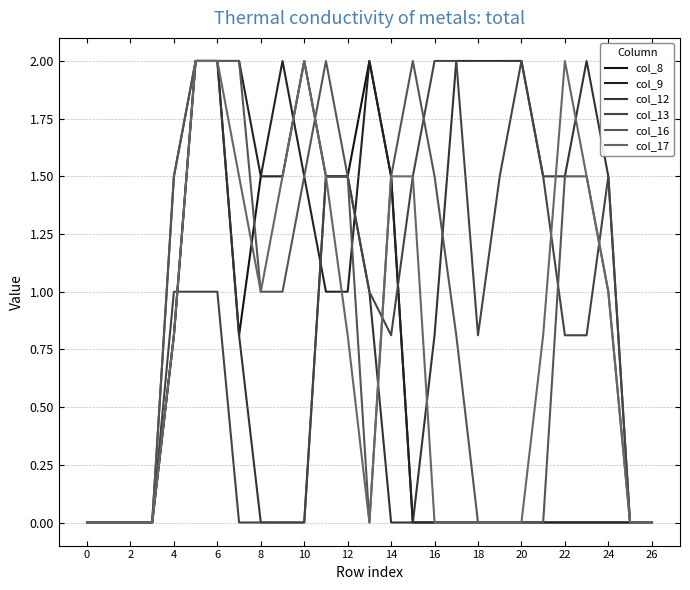

Where is the first local maximum for col_16?

22